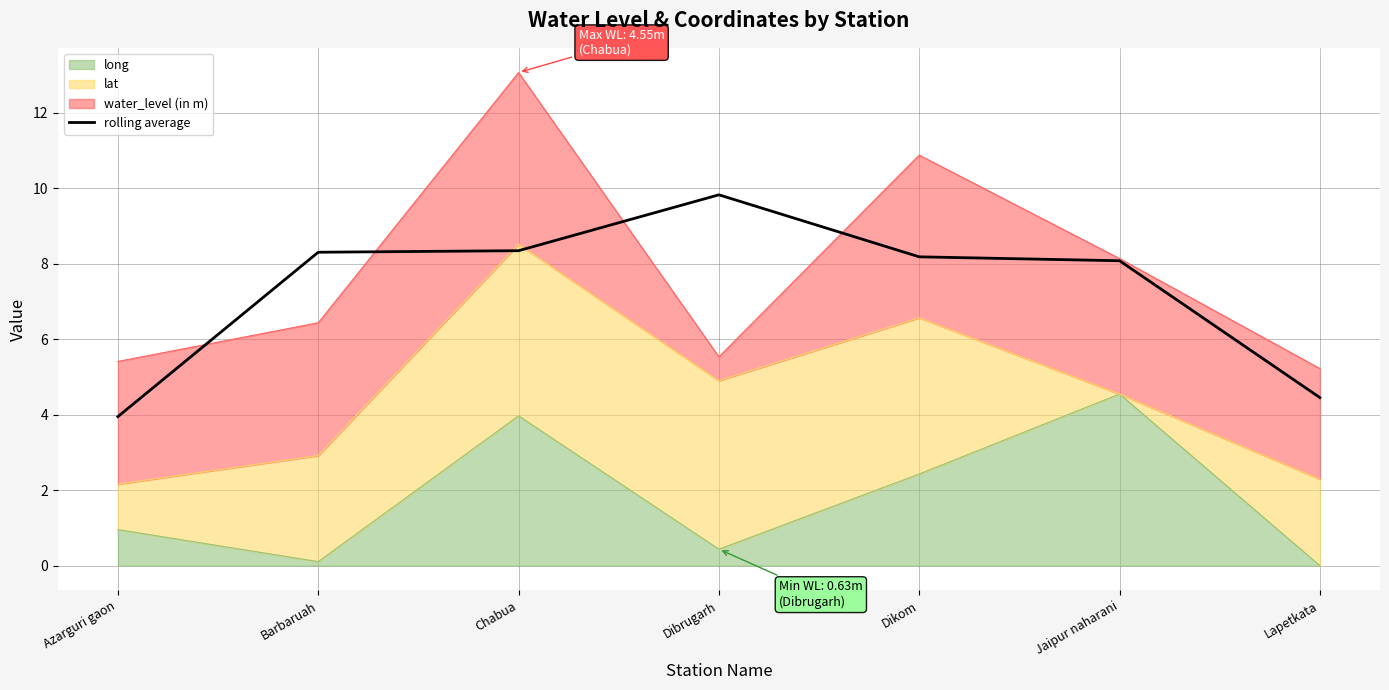

The value at Dibrugarh is 9.8. True or false?

True